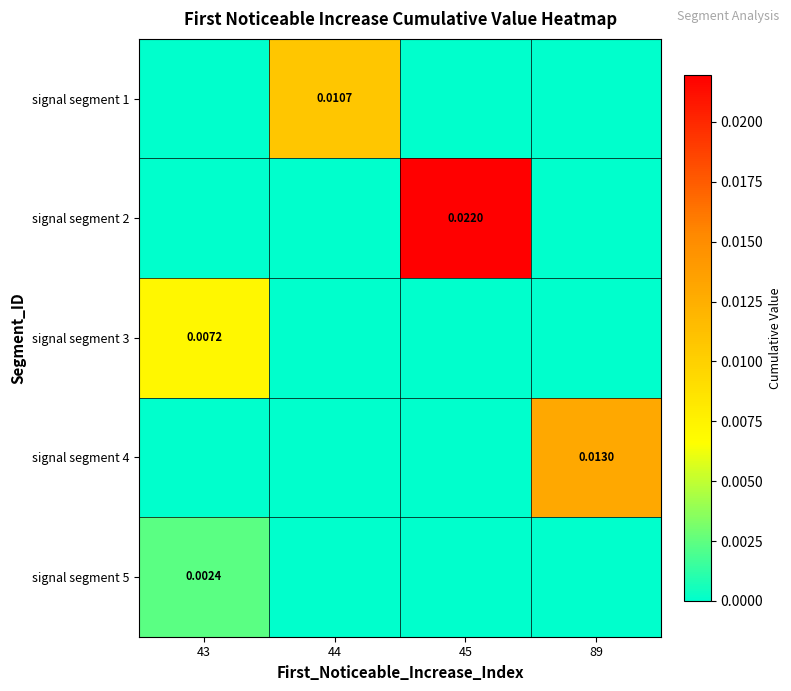

At how many categories does at least one series exceed 0?

4